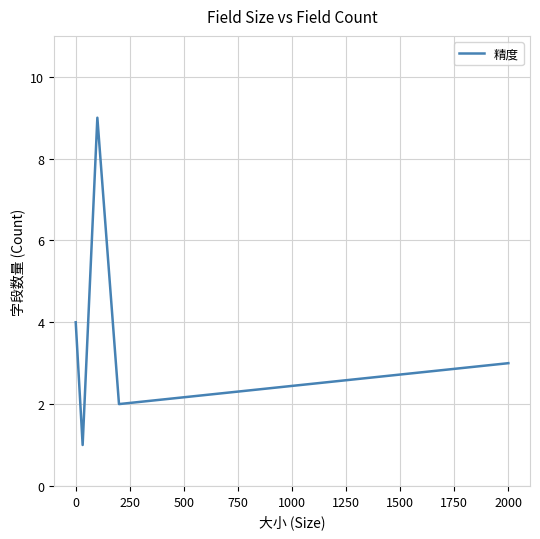

What is the difference between the maximum and second lowest values?

7